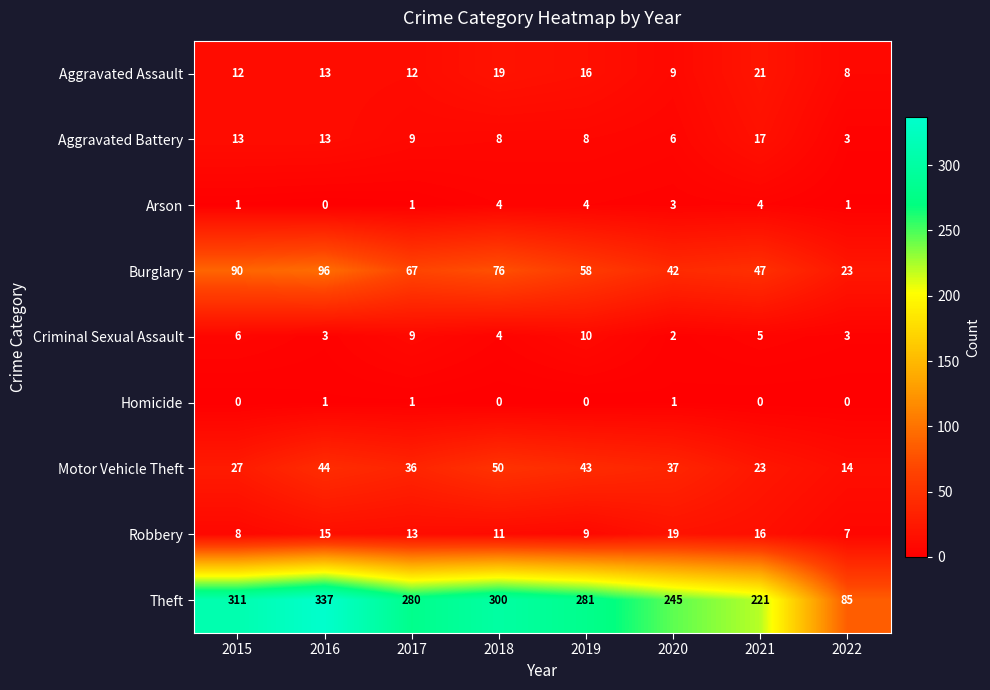

What is the sum of the Theft values at 2019 and 2015?

592